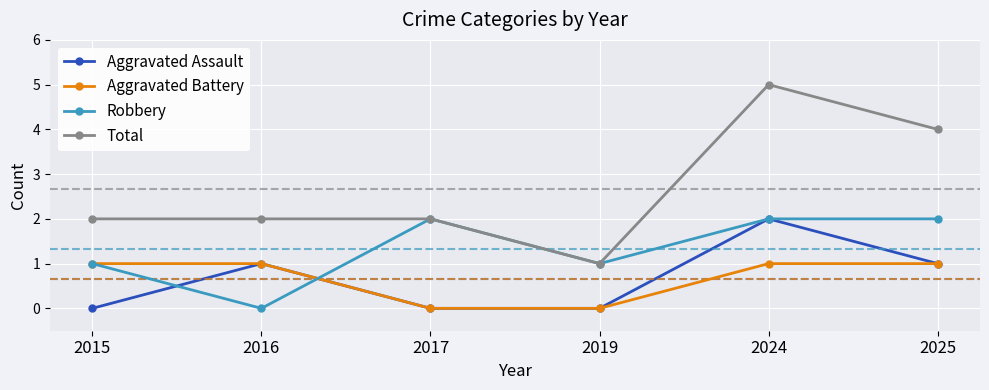

The Aggravated Assault series shows 0 at 2019. True or false?

True